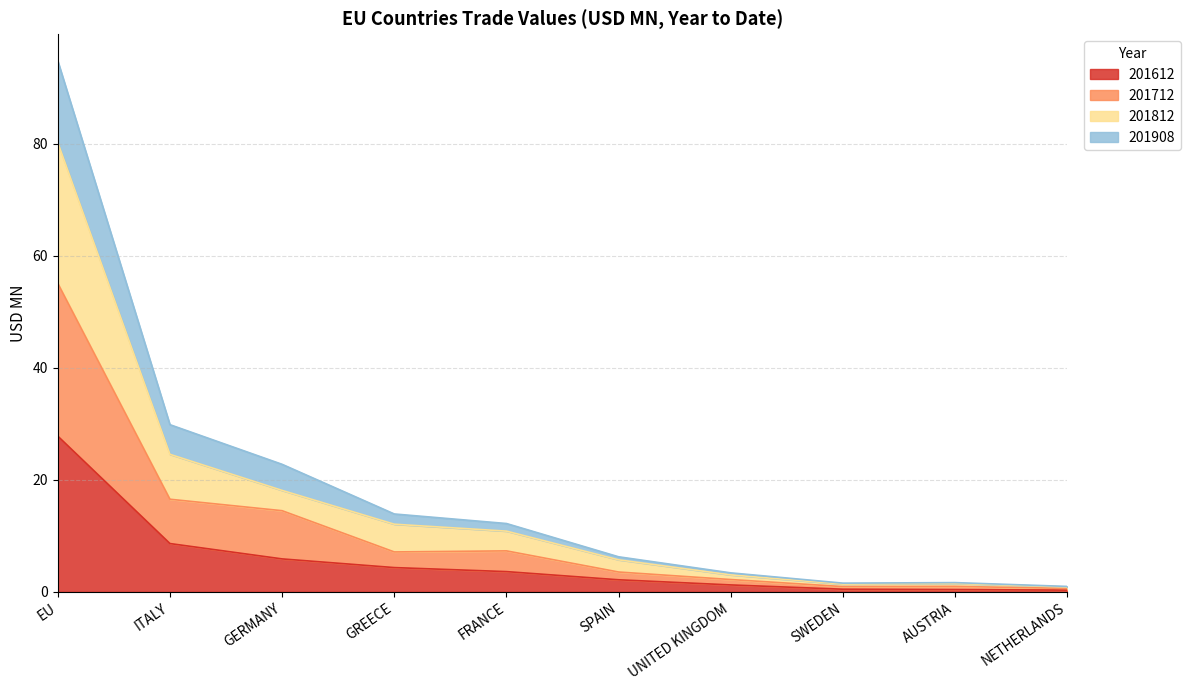

What is the maximum value for 201612?

27.8